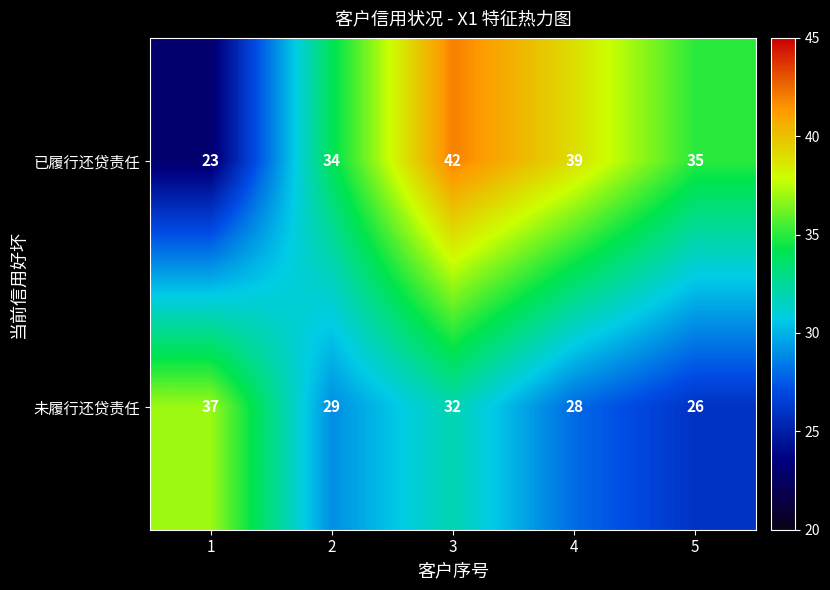

Where does the 已履行还贷责任 series first go above 35?

3